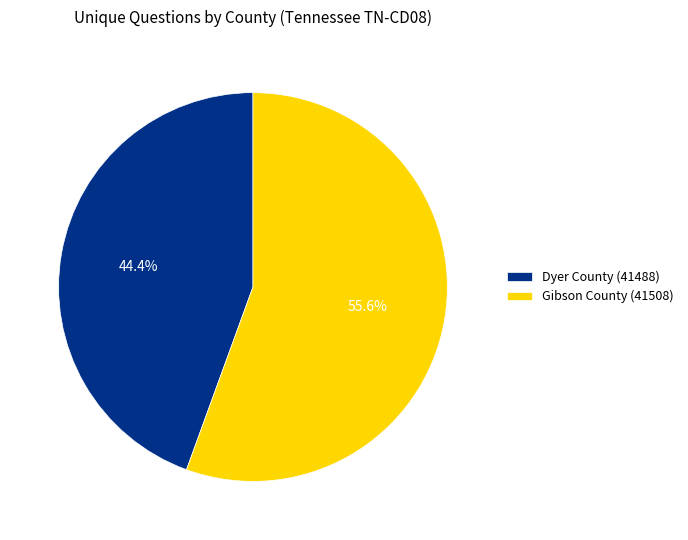

What percentage do Dyer County (41488) and Gibson County (41508) together represent?

100.0%